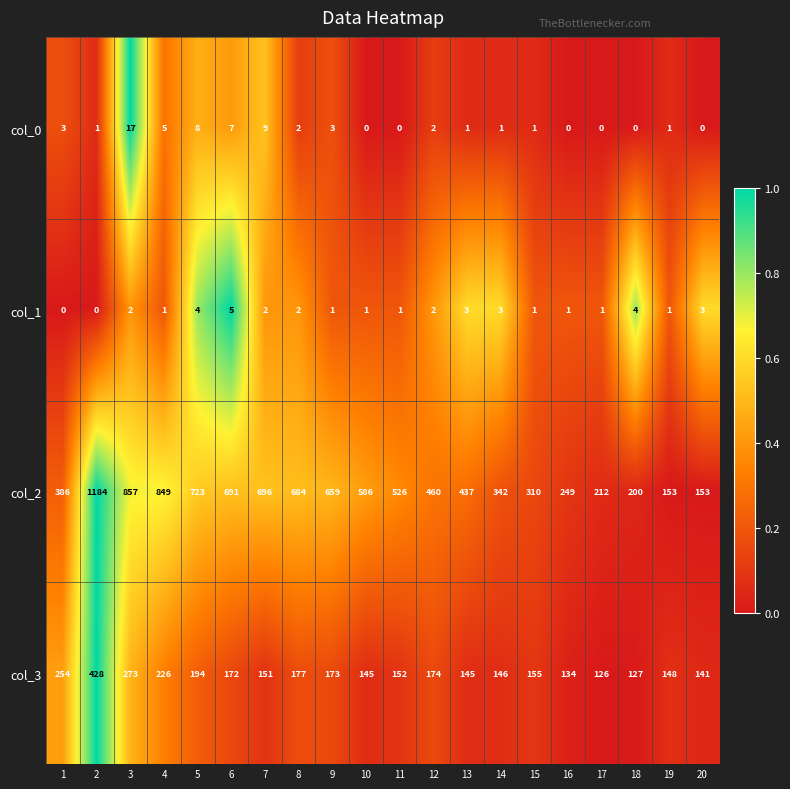

At which label does col_1 reach its peak?

6